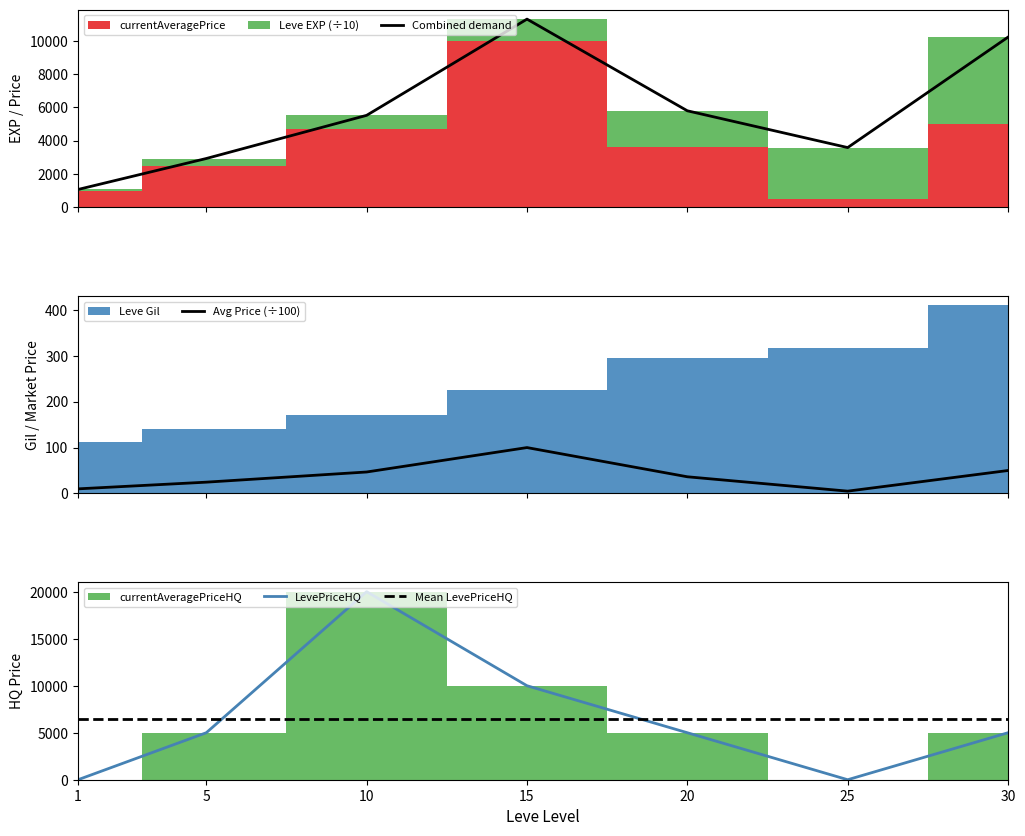

Reading right to left, what are all the values shown in this chart?

Combined demand: 30=10222.0	25=3582.0	20=5793.0	15=11304.0	10=5520.0	5=2925.0	1=1063.0
Avg Price (÷100): 30=50.0	25=5.0	20=36.3	15=100.0	10=46.8	5=24.6	1=10.0
LevePriceHQ: 30=5000.0	25=0.0	20=5000.0	15=10000.0	10=20006.0	5=5000.0	1=0.0
Mean LevePriceHQ: 30=6429.4	25=6429.4	20=6429.4	15=6429.4	10=6429.4	5=6429.4	1=6429.4